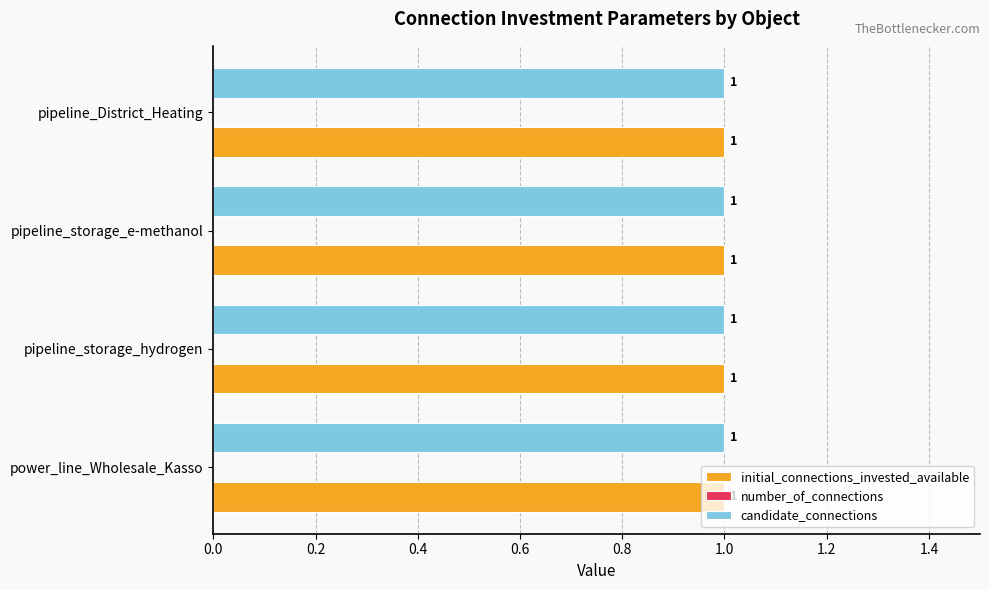

The value of candidate_connections at pipeline_District_Heating is 1. True or false?

True